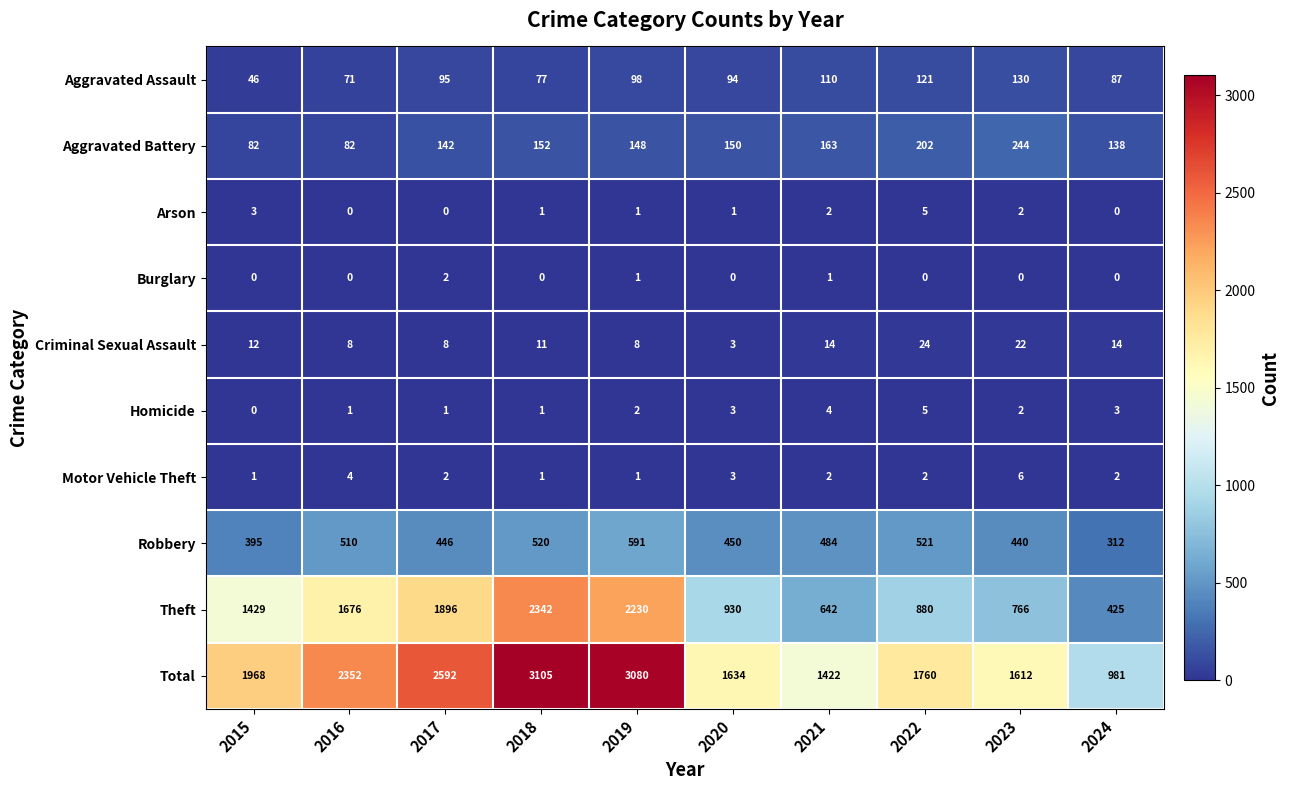

How many distinct data groups are displayed?

10